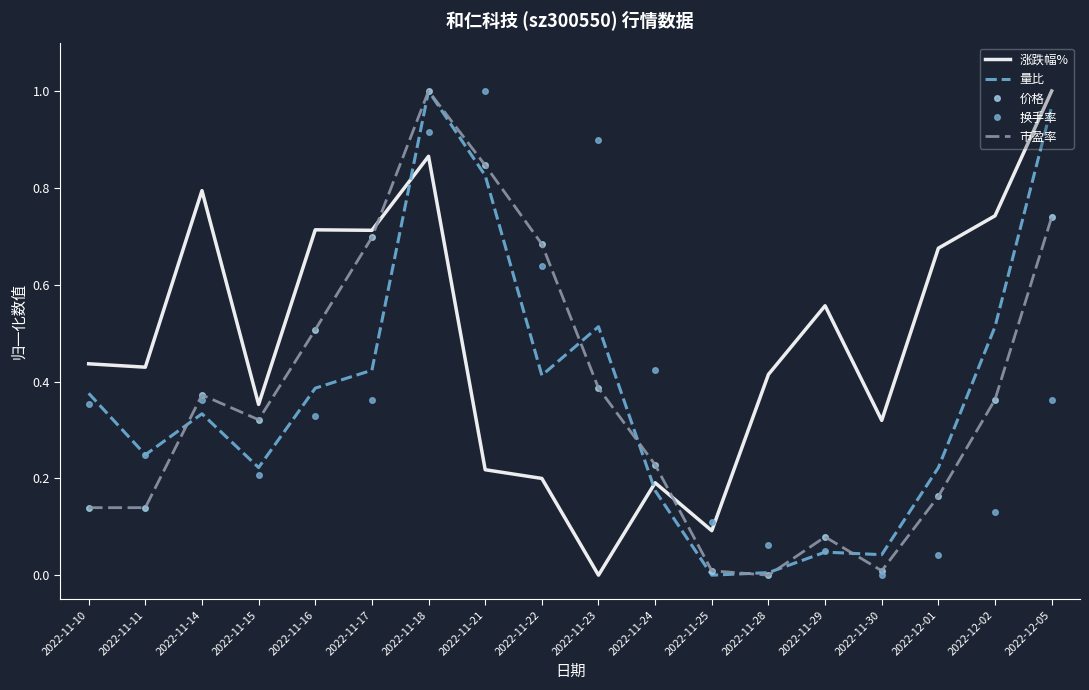

Which series has the largest total across all categories?

涨跌幅%